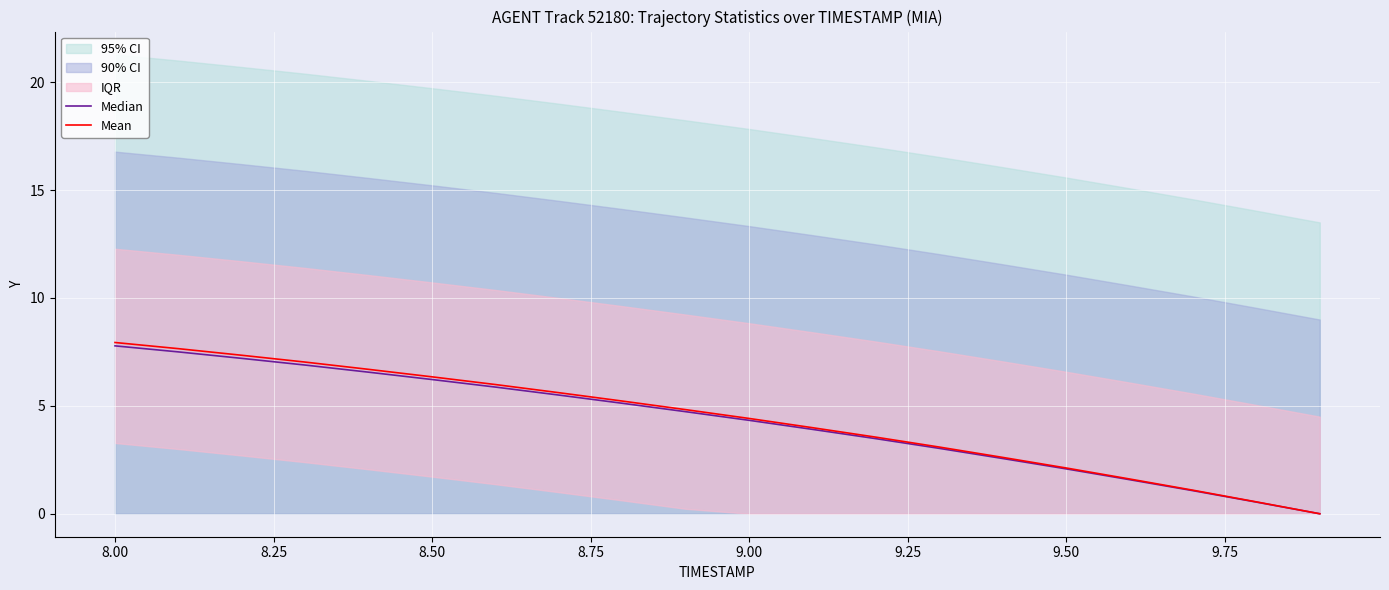

How many positive values does the Median series have?

19